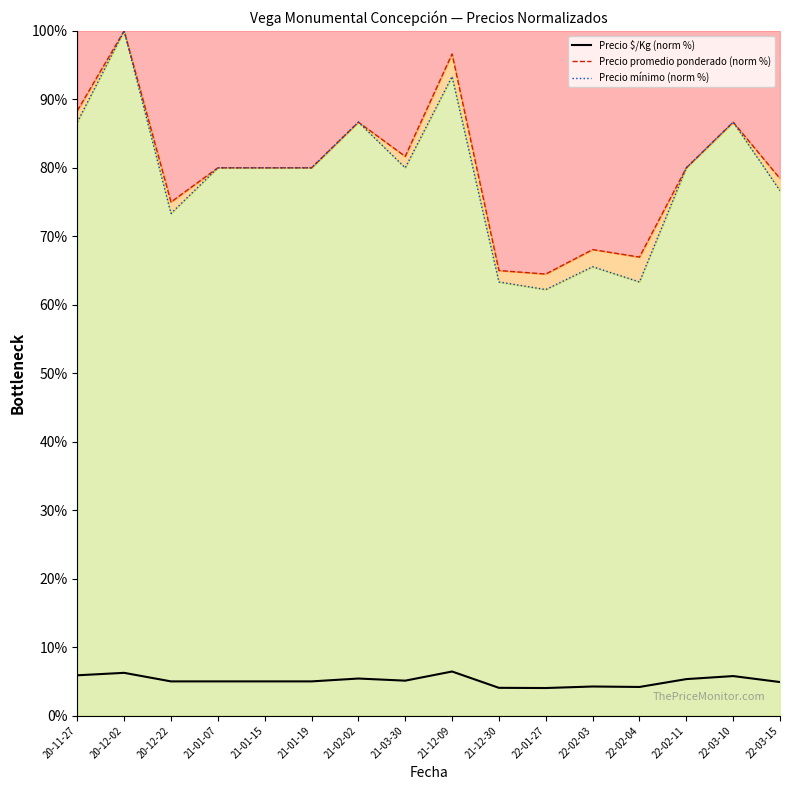

Where is the first local minimum for Precio promedio ponderado (norm %)?

20-12-22